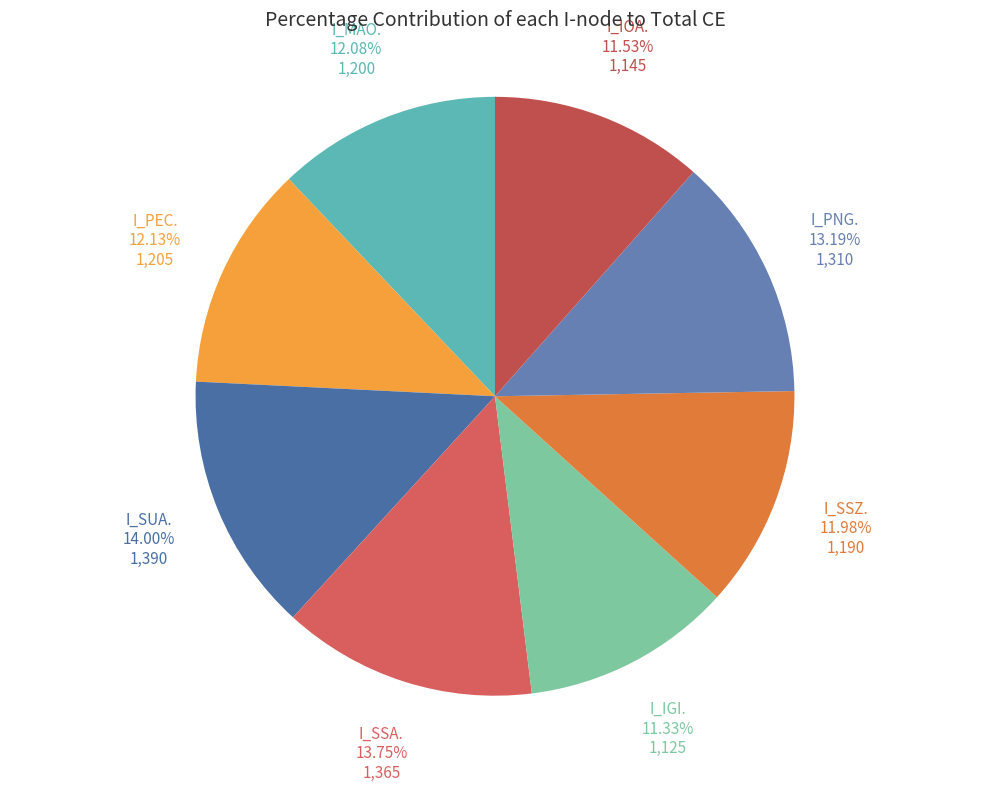

Is I_SSA. the majority of the pie?

No